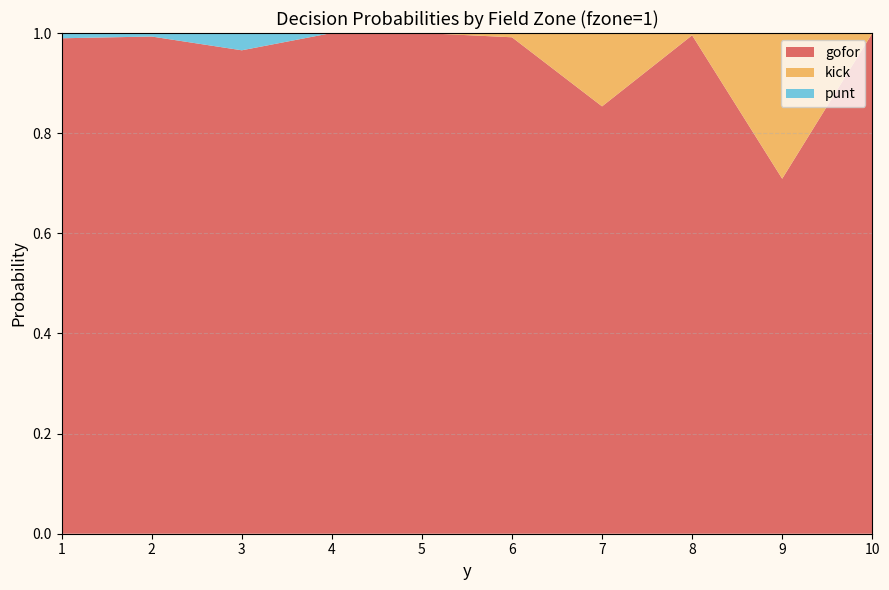

Reading left to right, transcribe all the data shown in this chart.

gofor: 1.0	1.0	1.0	1.0	1.0	1.0	0.9	1.0	0.7	1.0
kick: 0.0	0.0	0.0	0.0	0.0	0.0	0.1	0.0	0.3	0.0
punt: 0.0	0.0	0.0	0.0	0.0	0.0	0.0	0.0	0.0	0.0